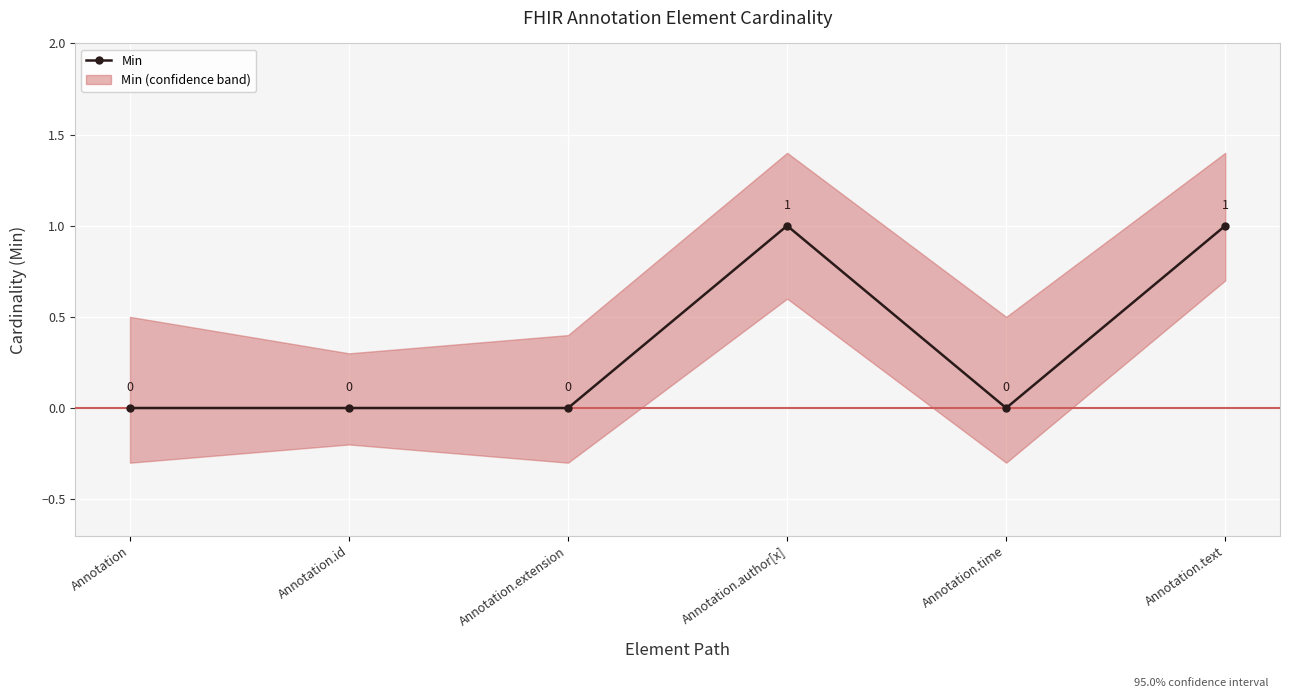

At which category does the data reach its first local valley?

Annotation.time